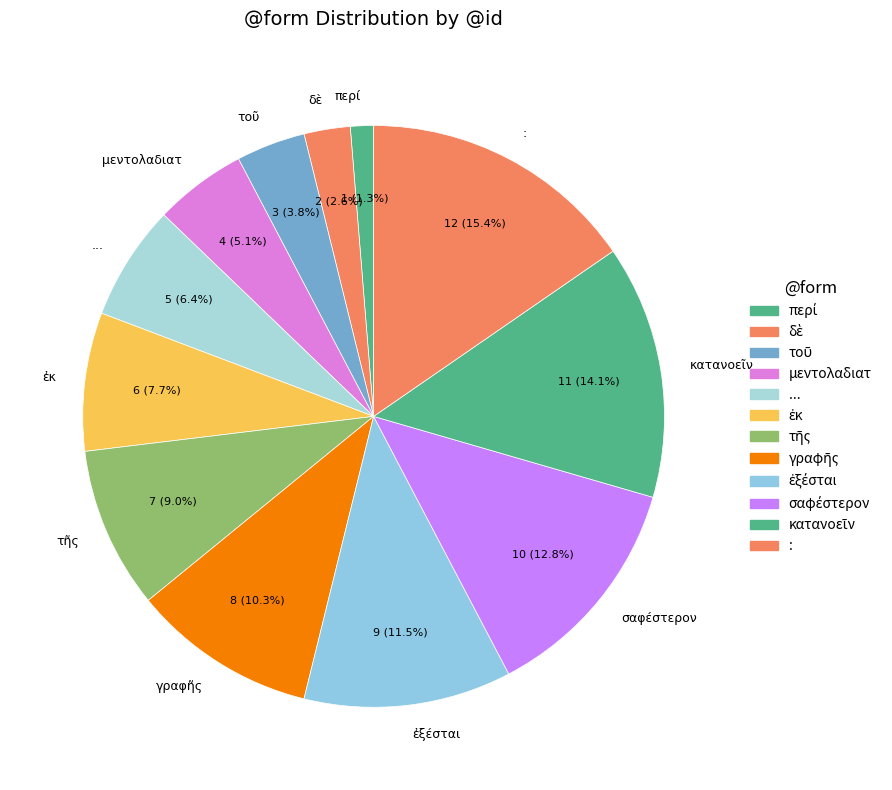

What is the largest slice in the pie chart?

: